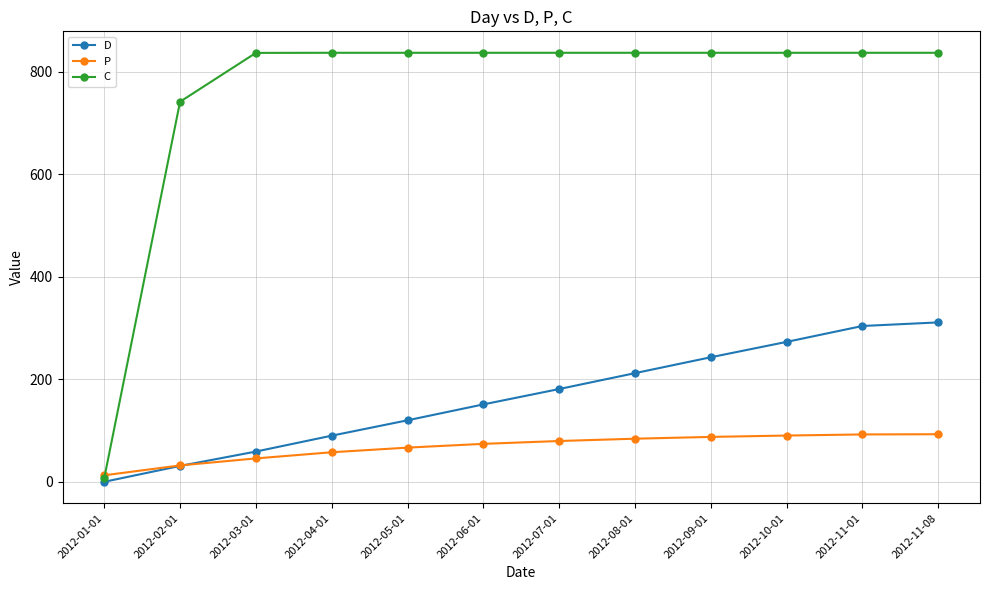

What is the difference between the maximum and second lowest values in the D series?

280.0